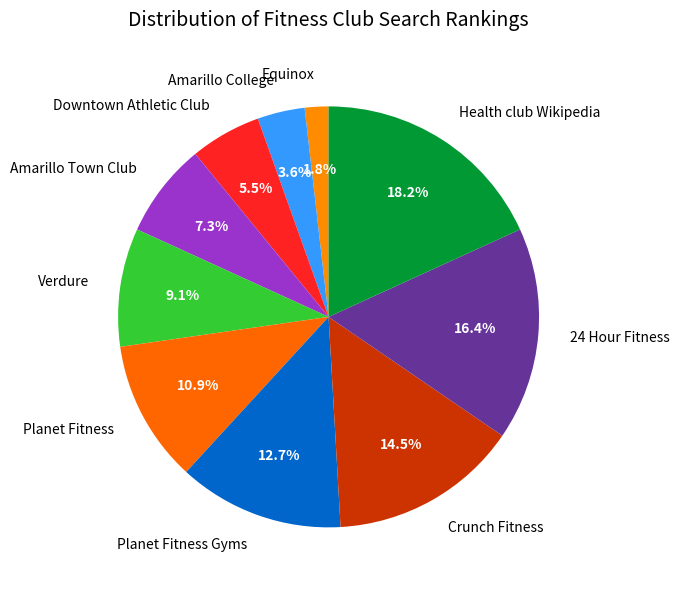

The Health club Wikipedia slice represents 18% of the pie. True or false?

True